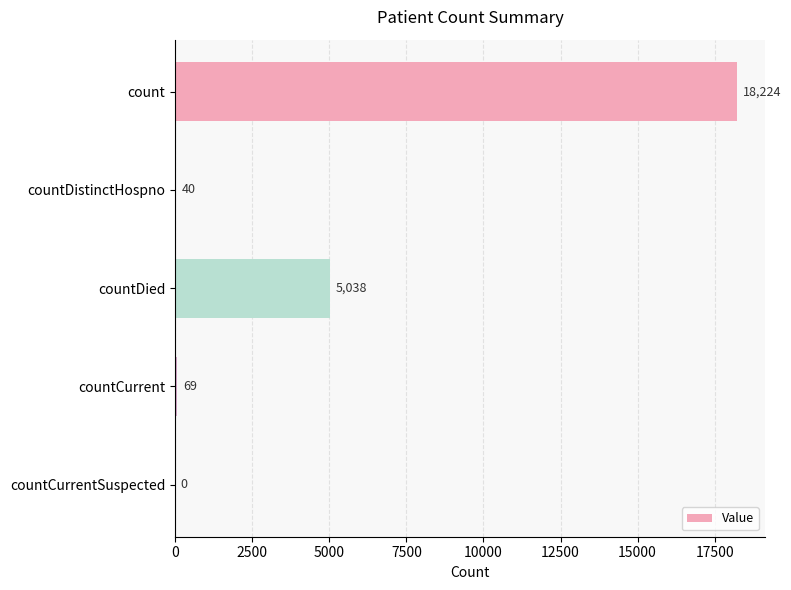

Reading top to bottom, transcribe all the data shown in this chart.

count=18224	countDistinctHospno=40	countDied=5038	countCurrent=69	countCurrentSuspected=0